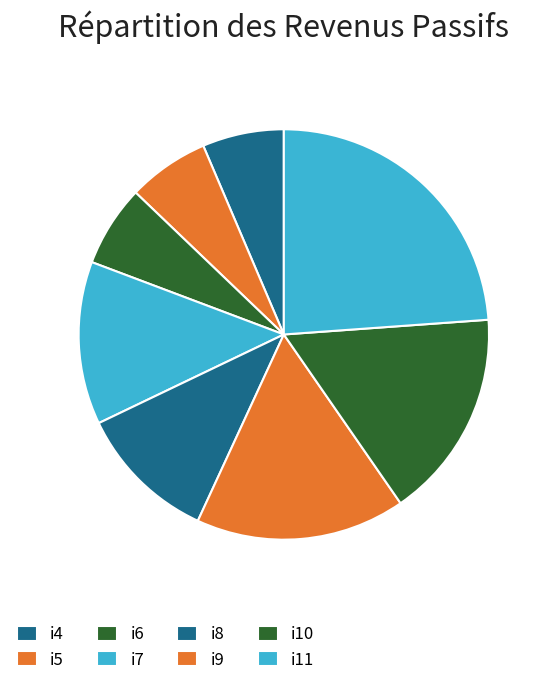

Count the number of slices in the pie.

8